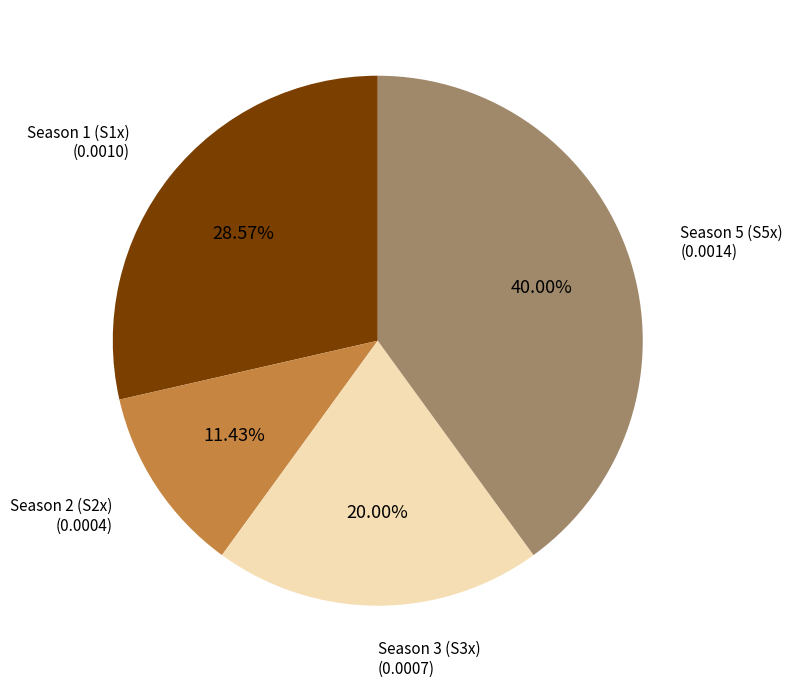

Does any single category account for the majority?

No